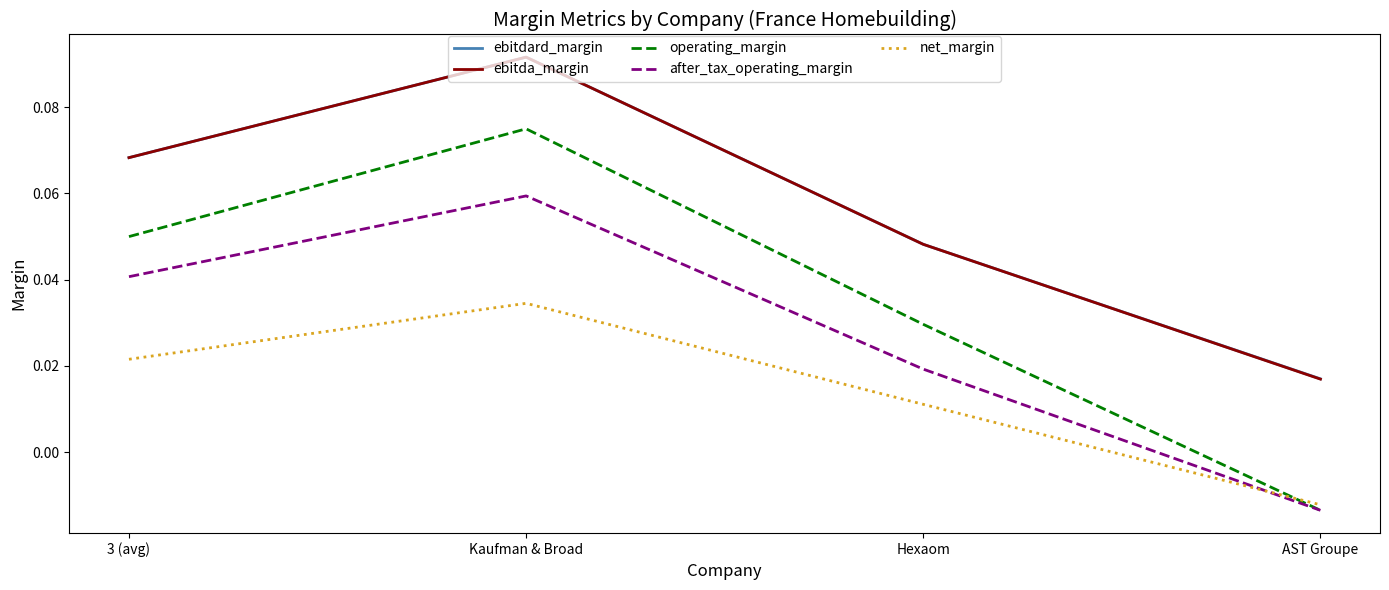

Rank the categories by net_margin value from highest to lowest.

Kaufman & Broad, 3 (avg), Hexaom, AST Groupe